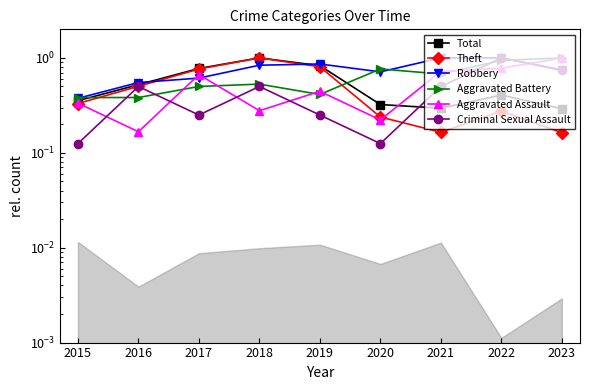

Rank the series by their maximum value, from lowest to highest.

Total, Theft, Robbery, Aggravated Battery, Aggravated Assault, Criminal Sexual Assault